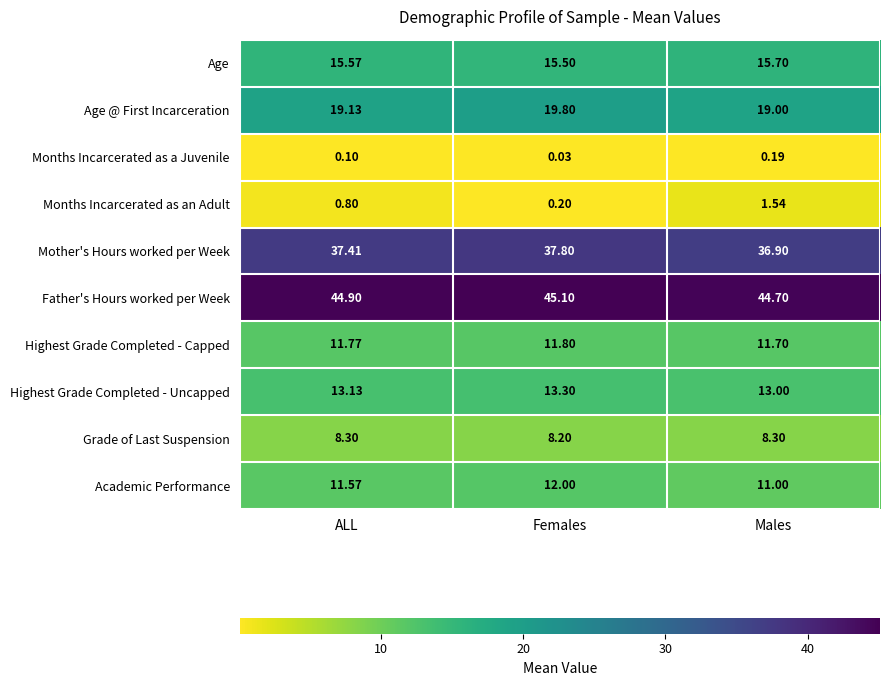

Is the value of Months Incarcerated as a Juvenile at Females greater than the value of Academic Performance at Males?

No